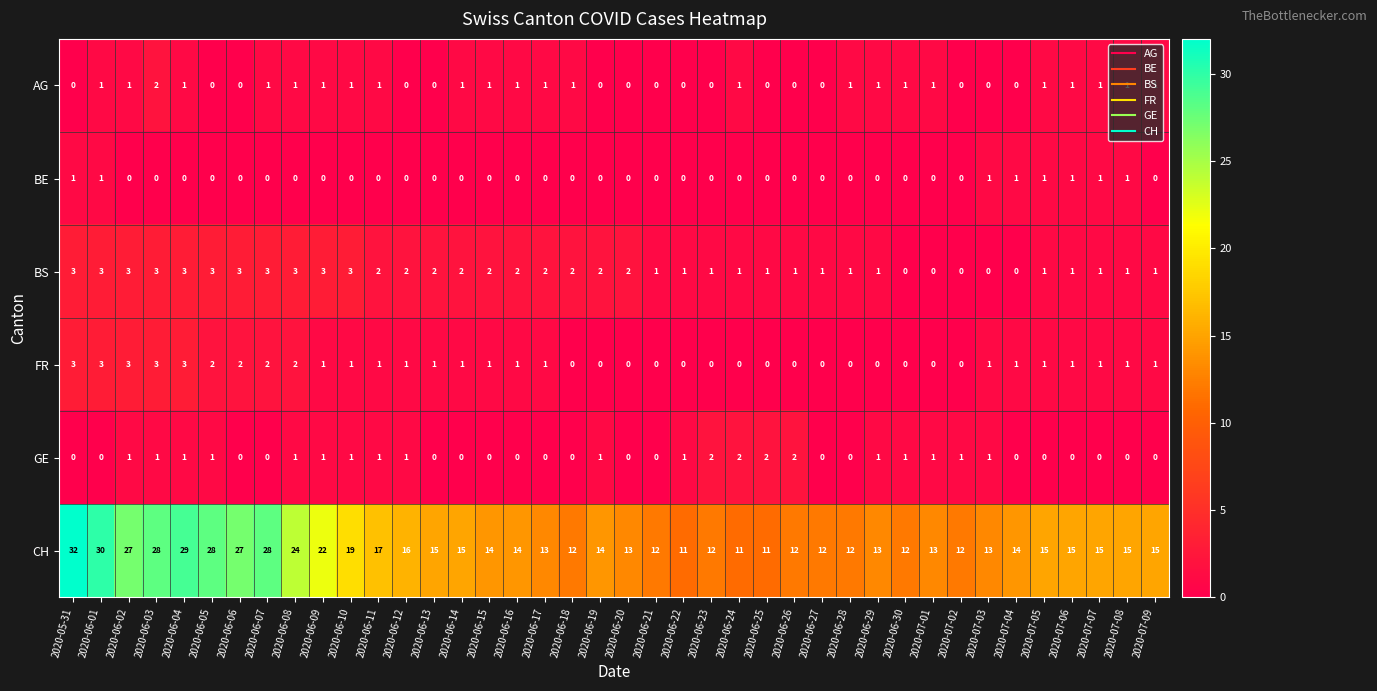

Which category has the highest value across all series?

2020-05-31